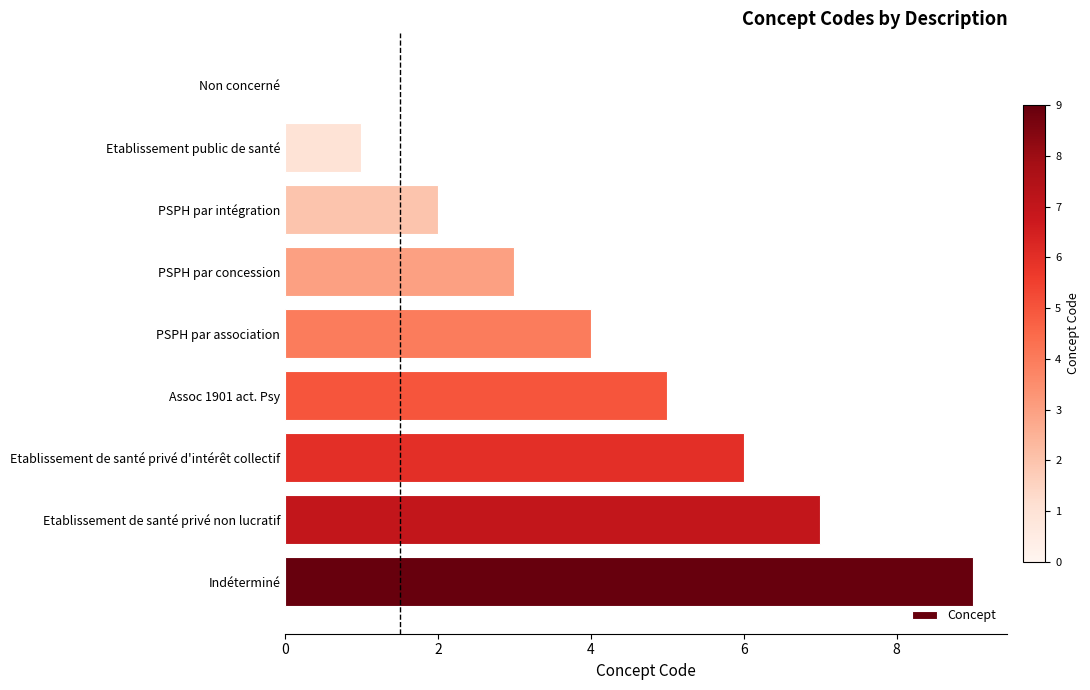

The value at Indéterminé is 2. True or false?

False